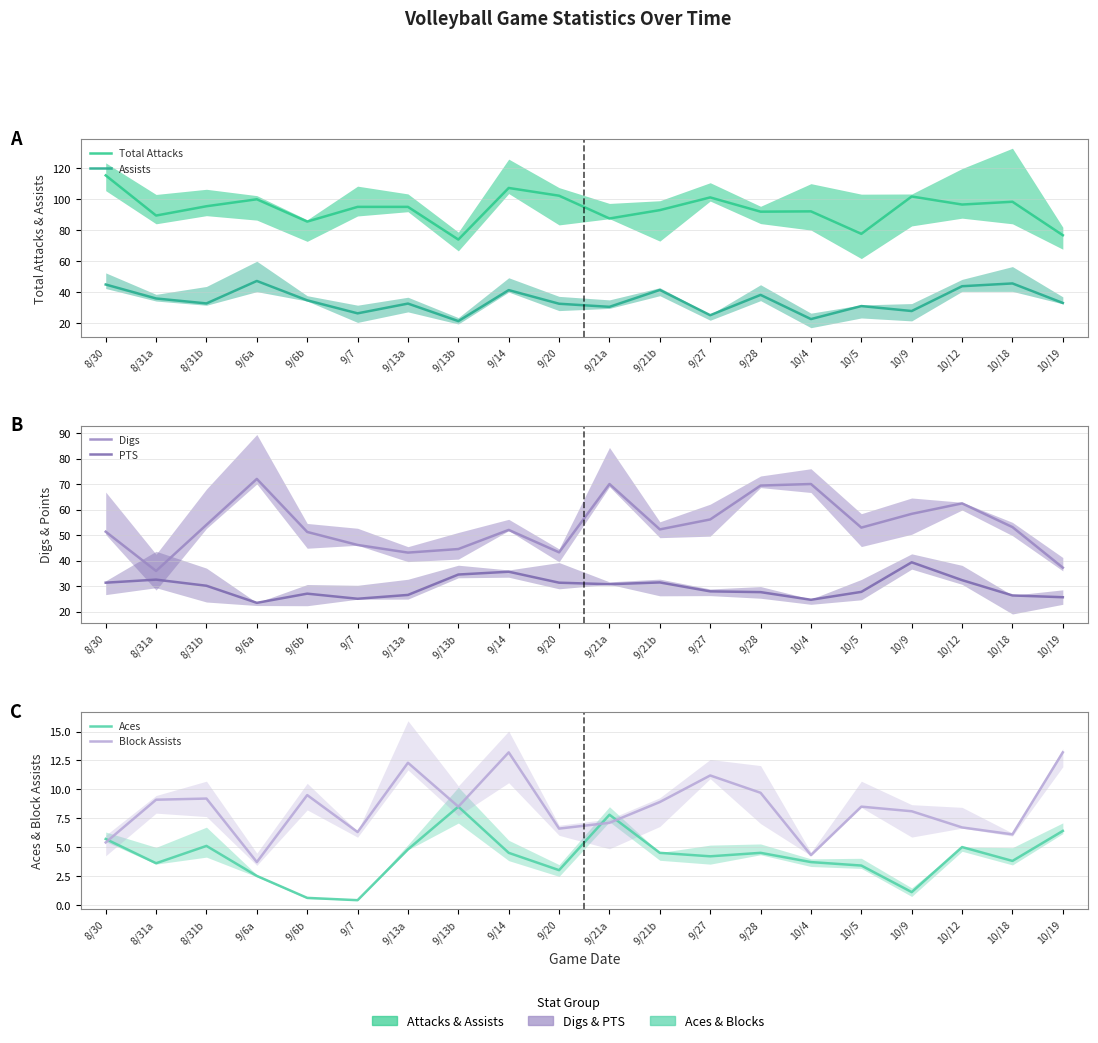

What is the sum of the Aces values at 9/6a and 8/30?

8.2